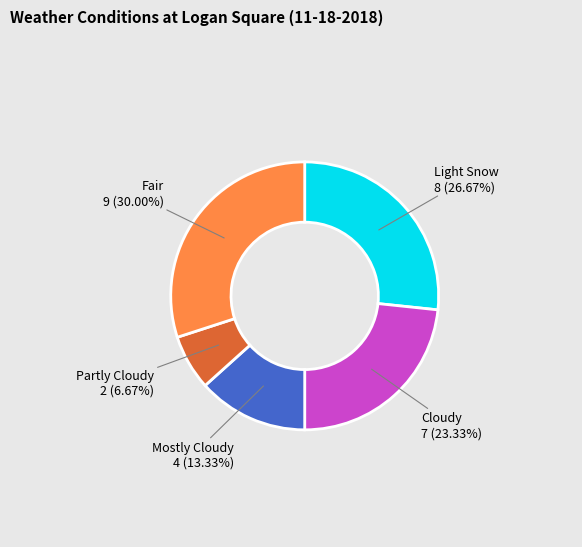

Is there a majority slice in this chart?

No